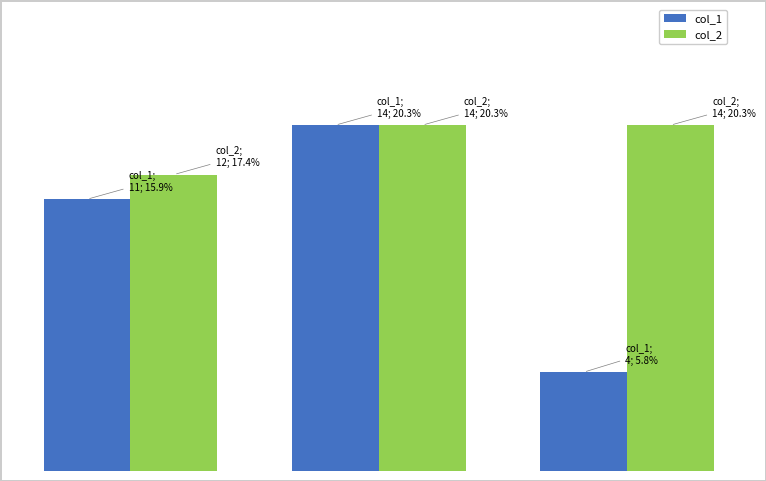

Rank the series by their maximum value, from lowest to highest.

col_1, col_2